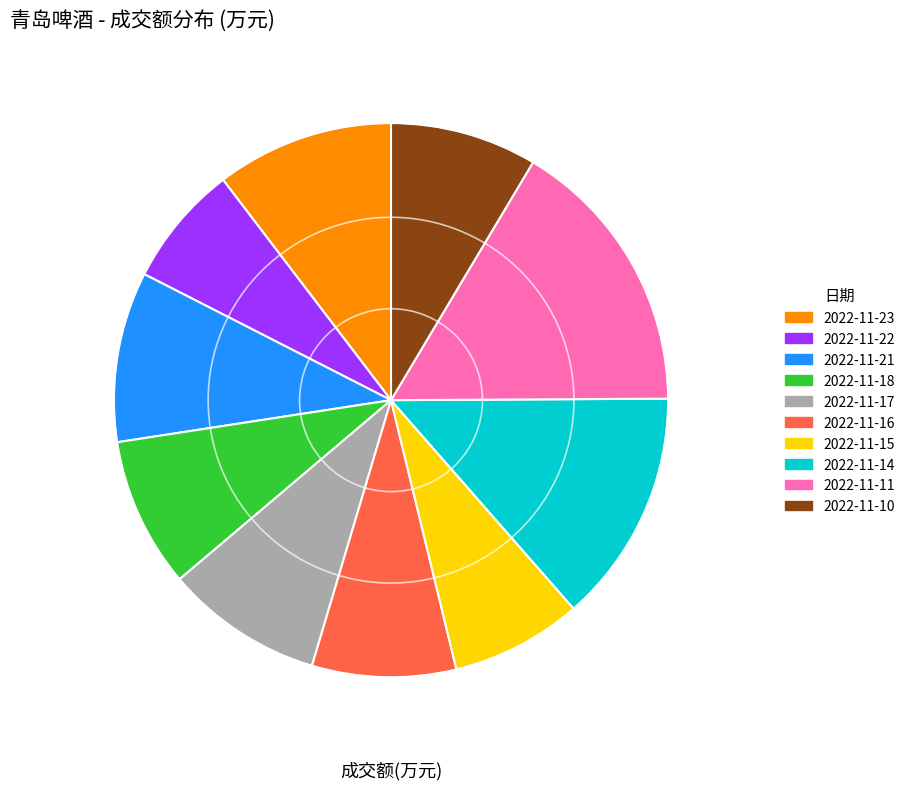

Which category has the smallest portion of the pie?

2022-11-22